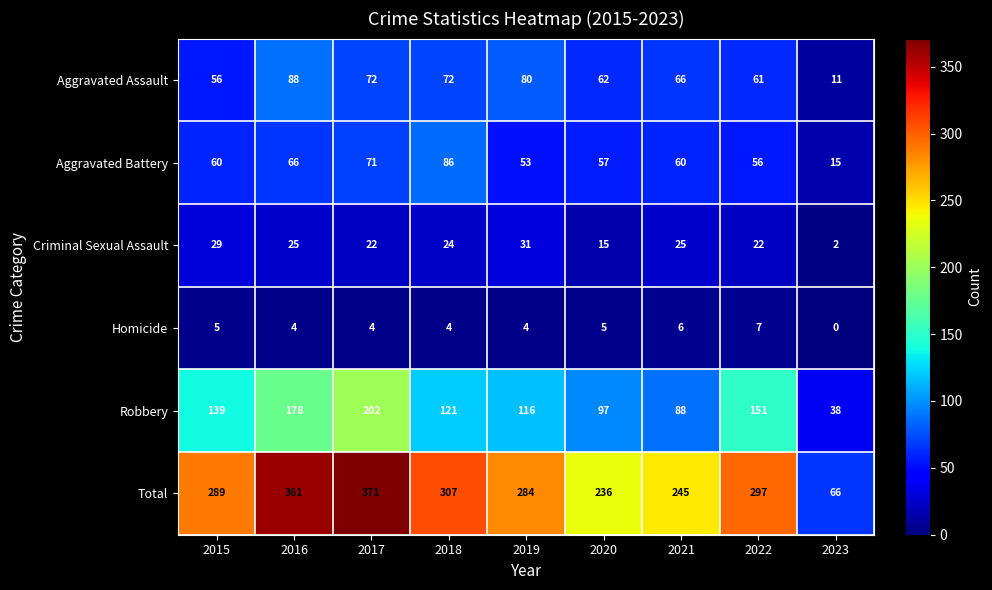

At which category is the sum across all series the highest?

2017